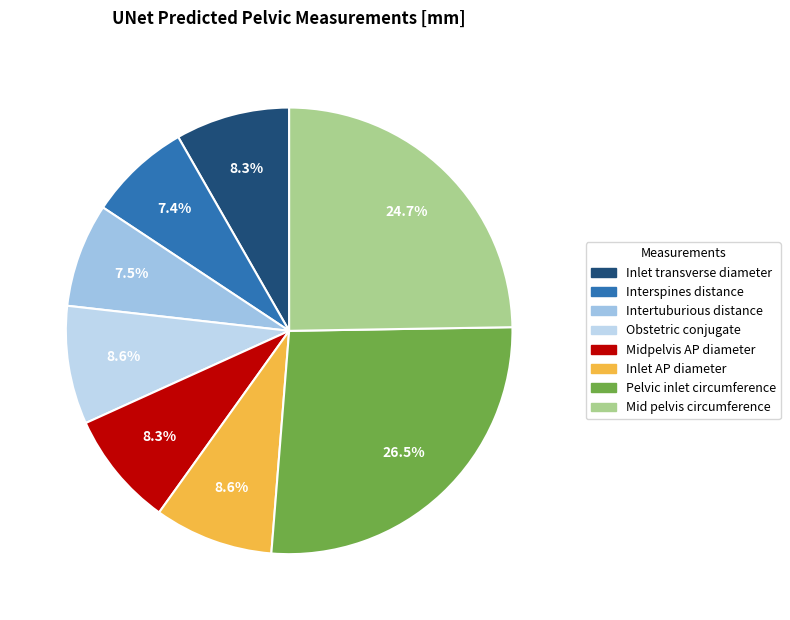

How many segments does this pie chart have?

8